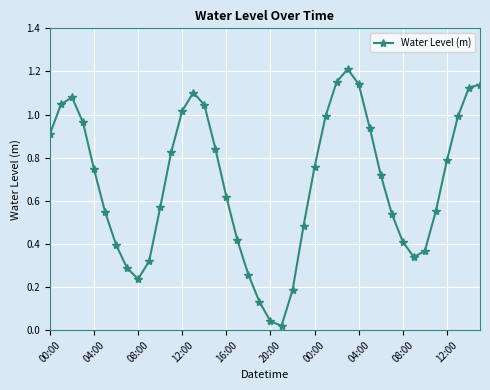

What is the sum of all values?

27.3